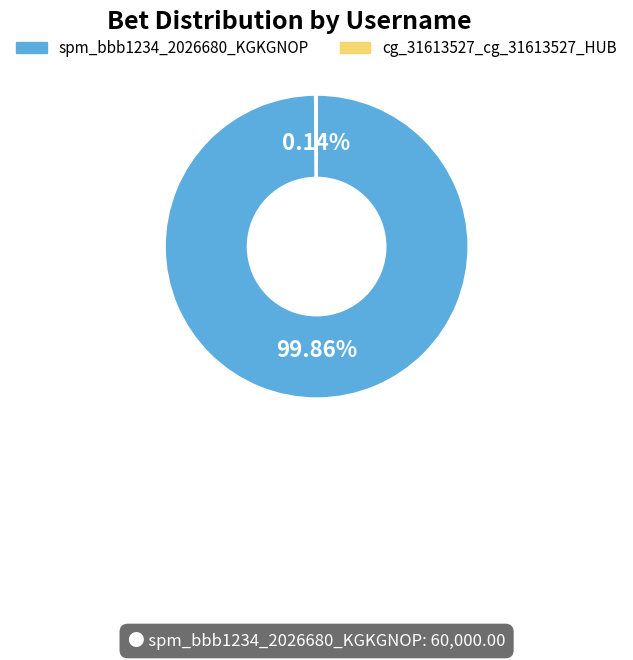

The spm_bbb1234_2026680_KGKGNOP slice represents 100% of the pie. True or false?

True